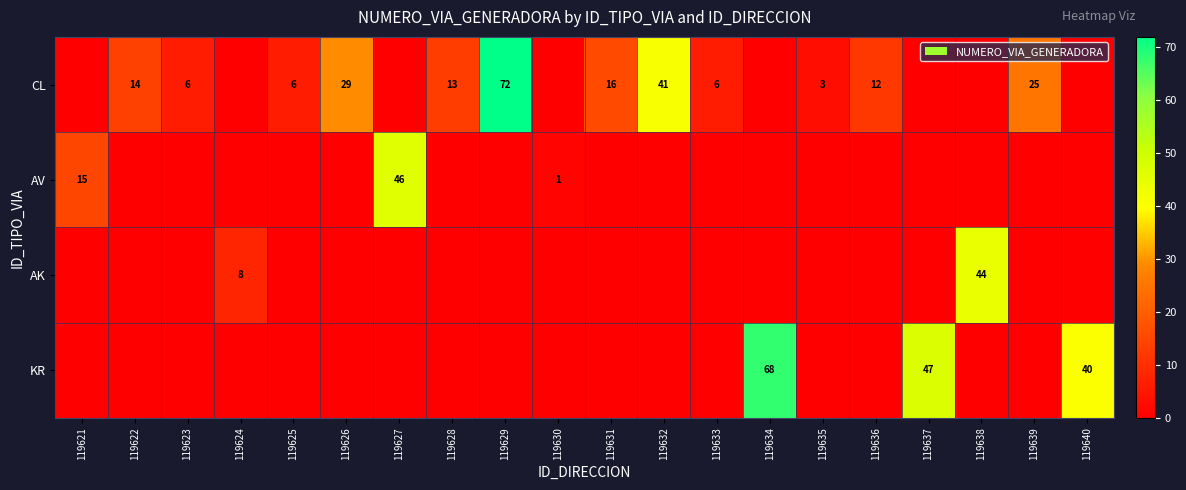

What is the difference between the AV values at 119630 and 119621?

14